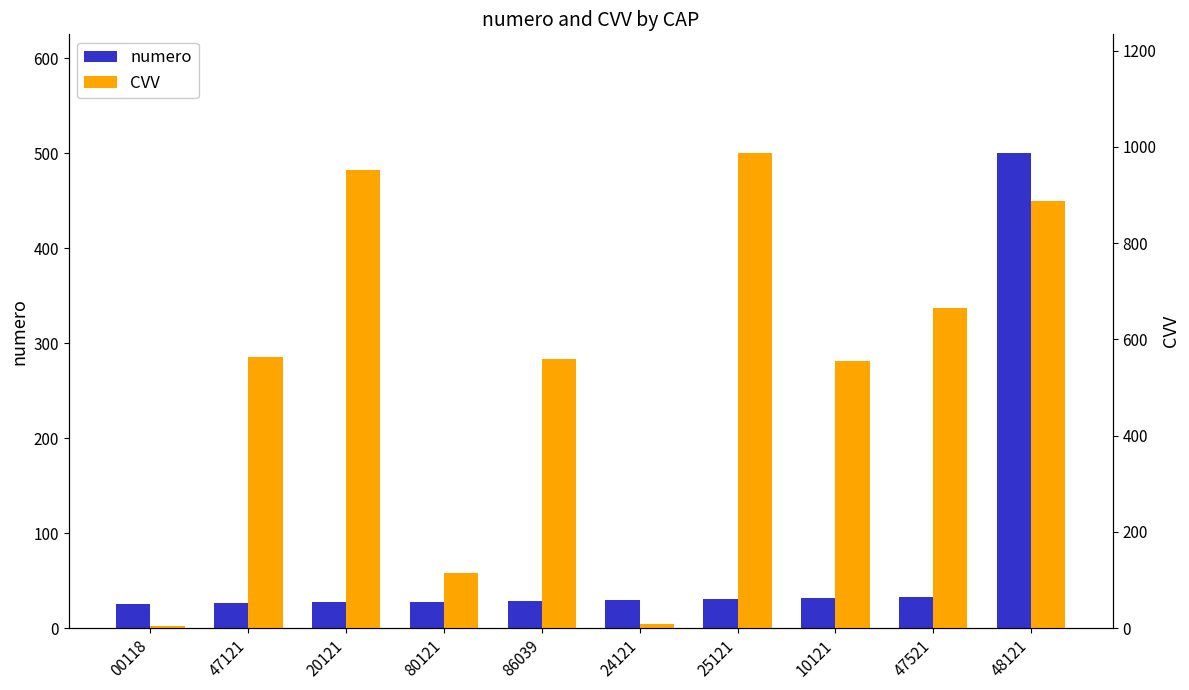

Where is CVV nearest to the value 496?

10121